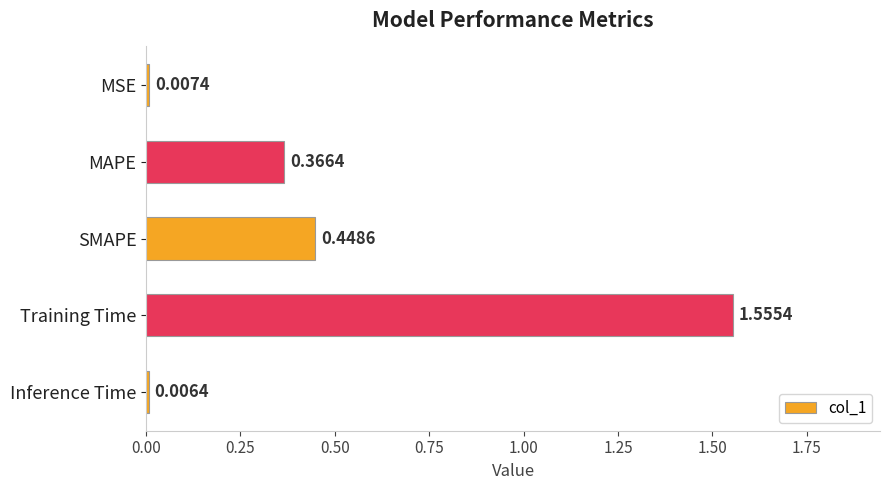

What is the average value?

0.5